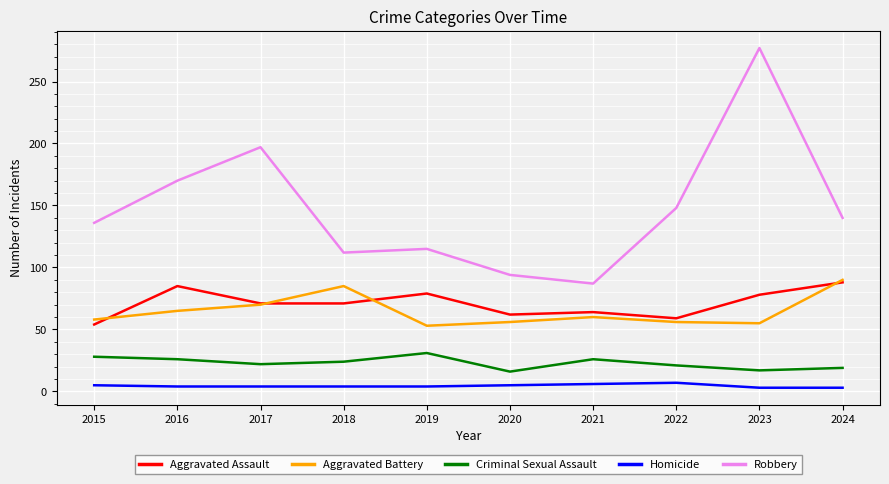

Between 2017 and 2023, which series saw the biggest shift?

Robbery